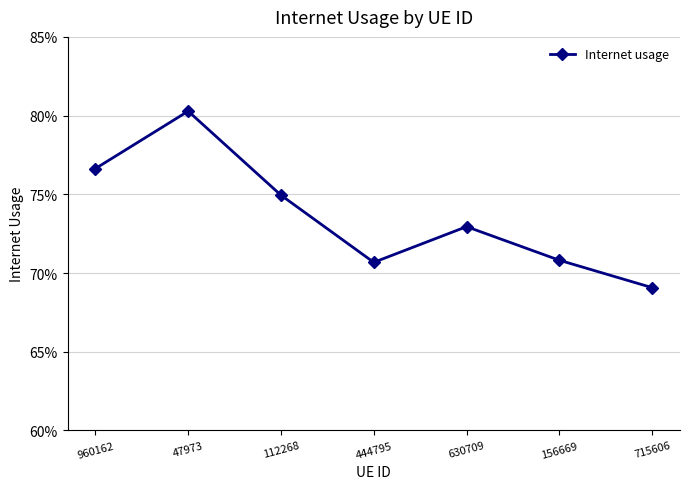

Between 47973 and 630709, which is larger?

47973